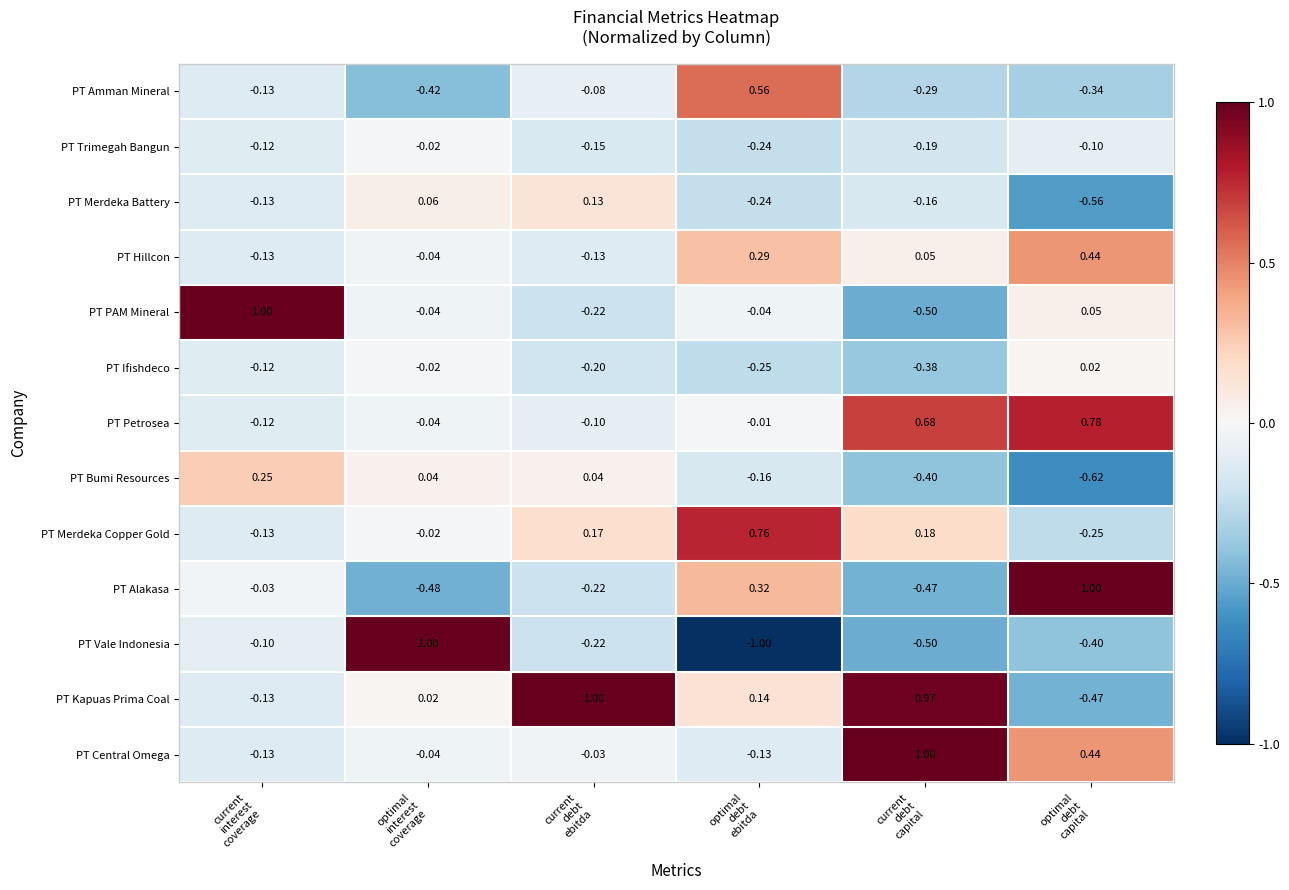

How many negative values does the PT PAM Mineral series have?

4